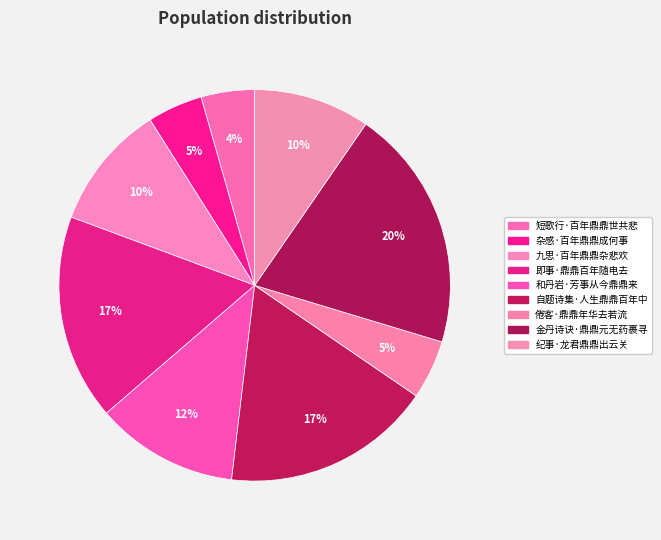

Count the number of slices in the pie.

9